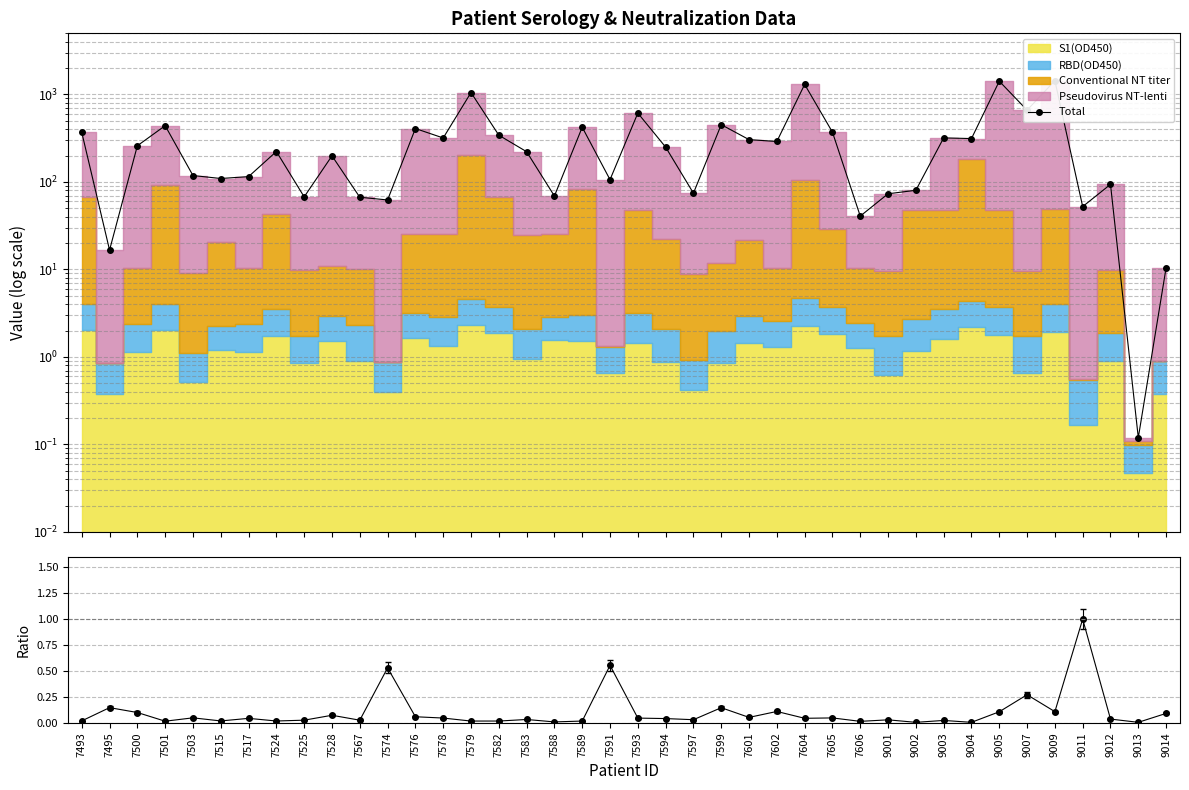

At which label is Total closest to 719?

9007